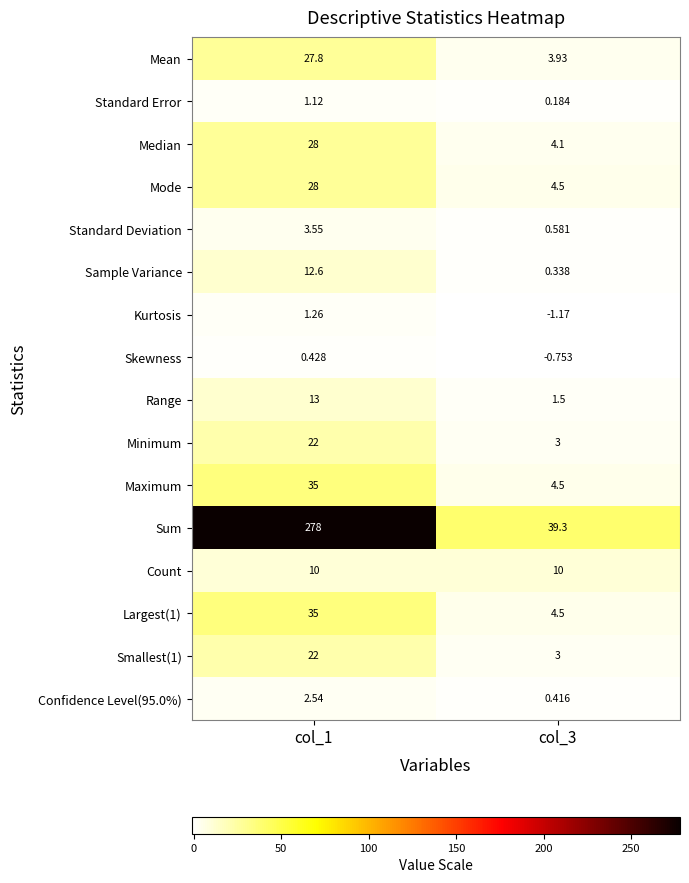

At which category is the sum across all series the highest?

col_1